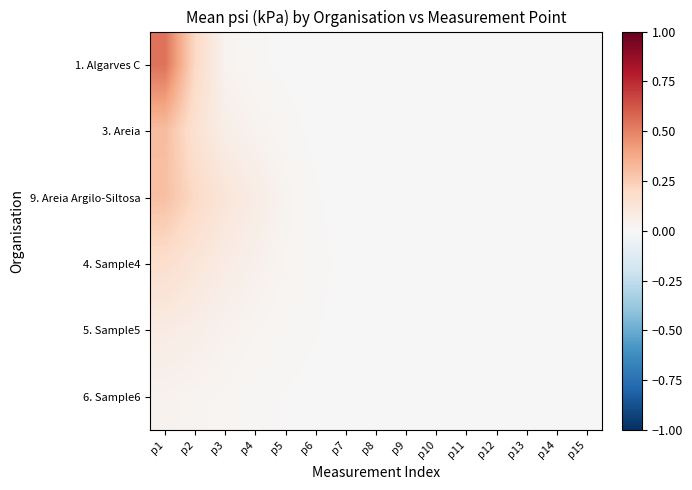

Which series has the largest total across all categories?

1. Algarves C